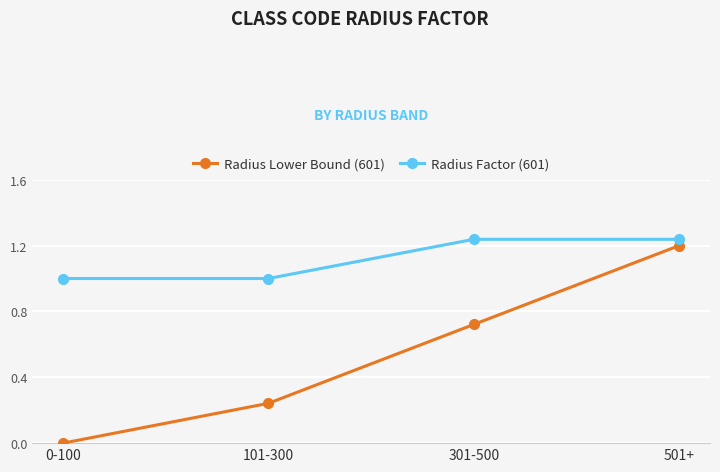

Which series changed the most between 101-300 and 501+?

Radius Lower Bound (601)